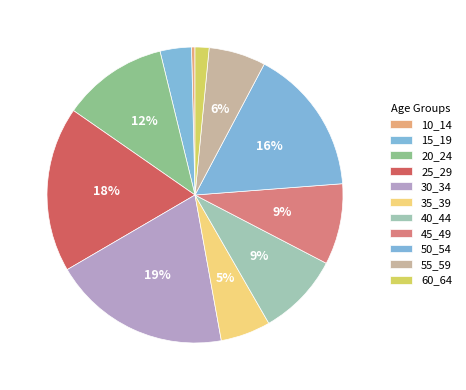

Does any single category account for the majority?

No